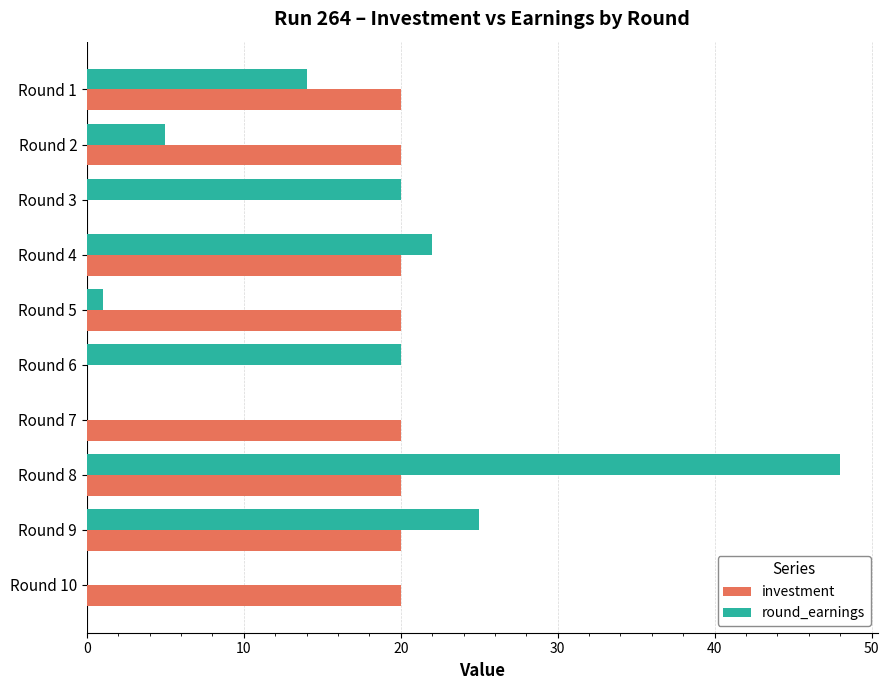

The value of round_earnings at Round 9 is 16. True or false?

False